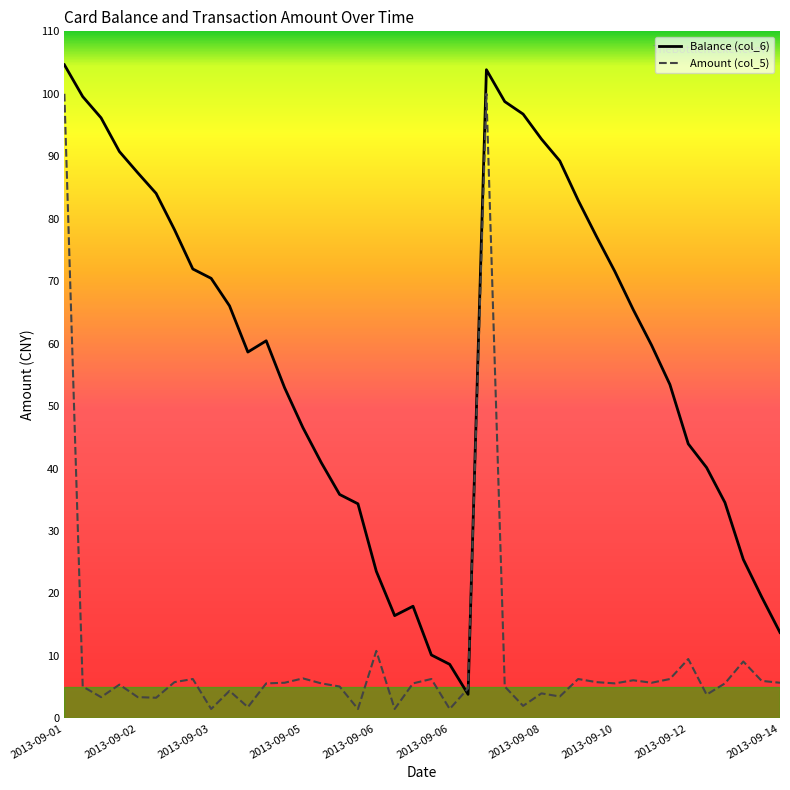

At 35, list the series in order from smallest to largest.

Amount (col_5), Balance (col_6)